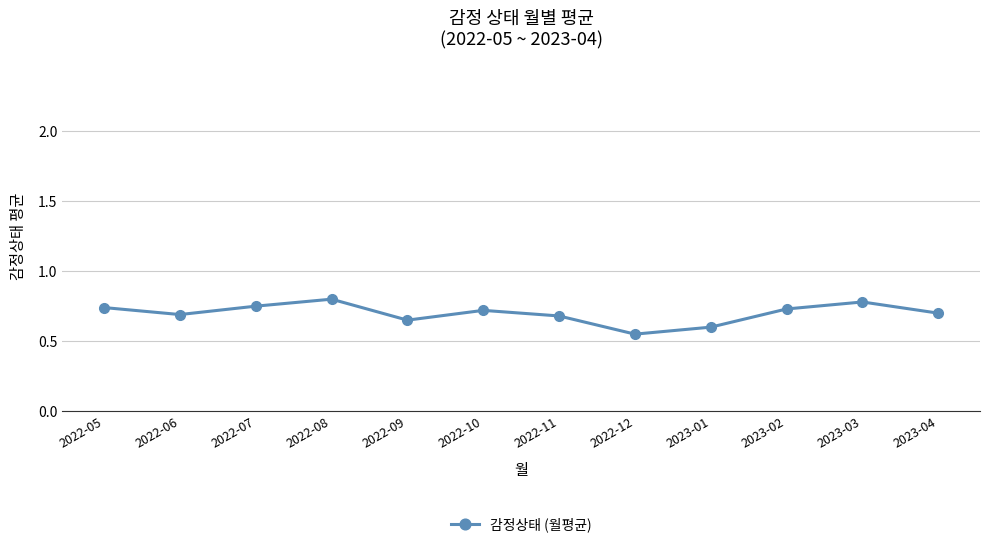

True or false: the data has more than 0 interior local peaks.

True